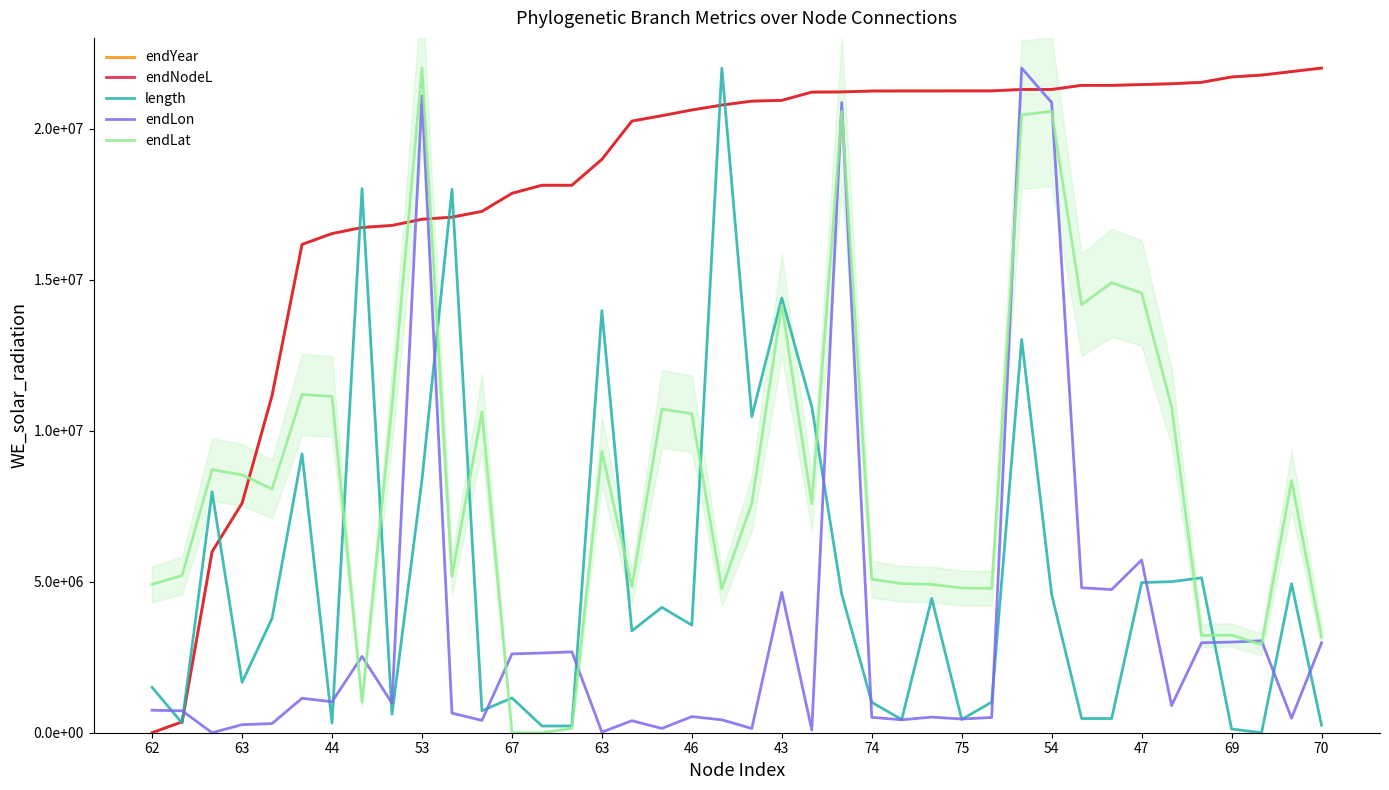

True or false: length has more than 0 points higher than both neighbors.

True